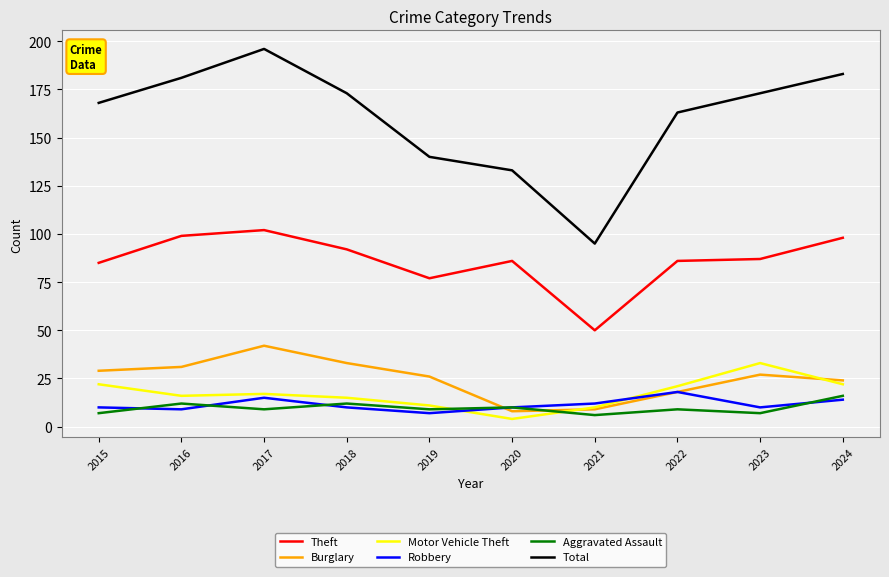

What is the difference between the Total values at 2020 and 2024?

50